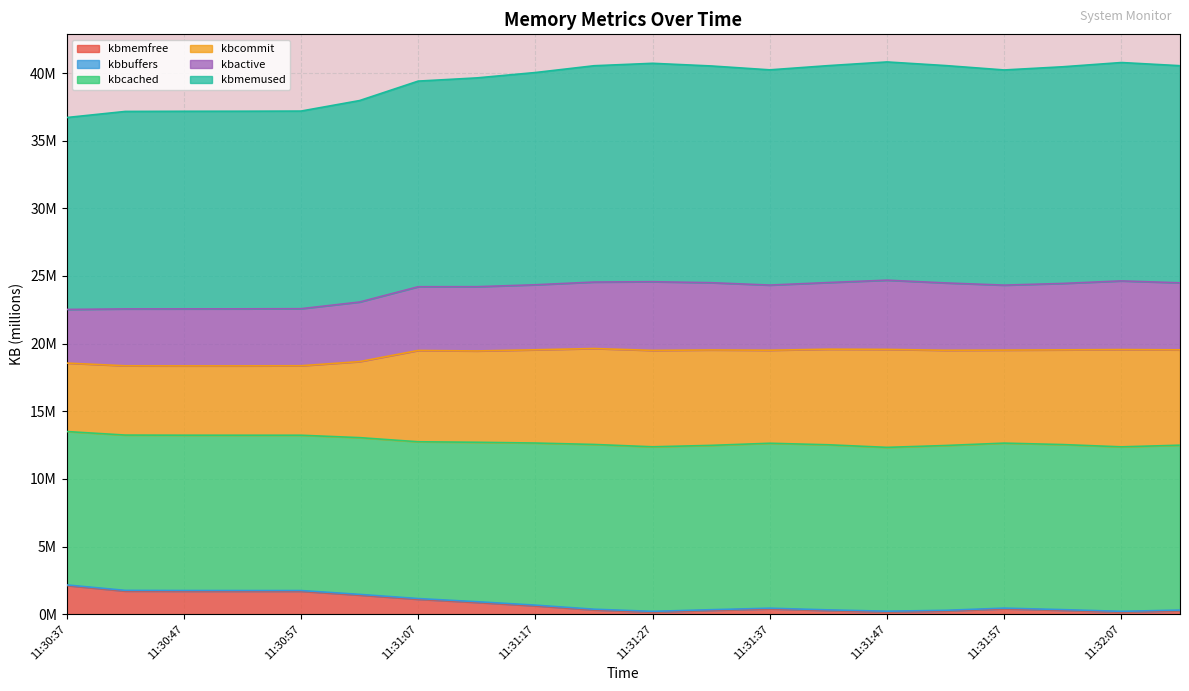

Is the value of kbcommit at 11:30:52 greater than the value of kbmemused at 11:30:47?

No